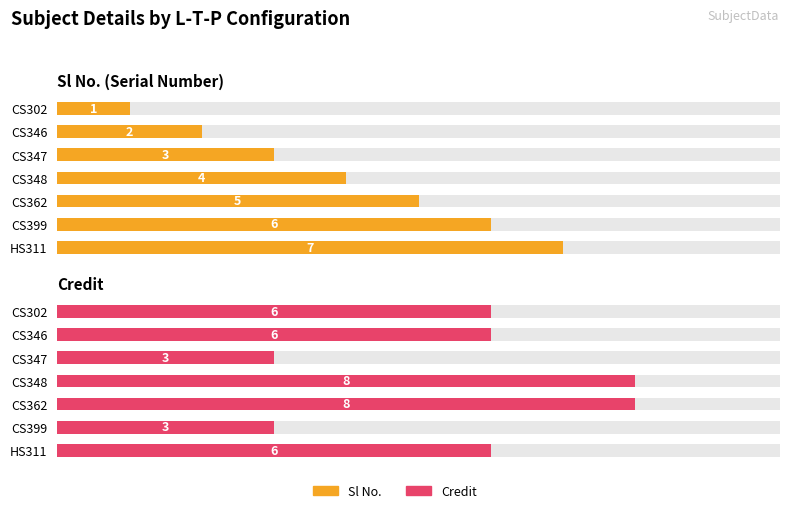

What is the sum of all Credit values?

40